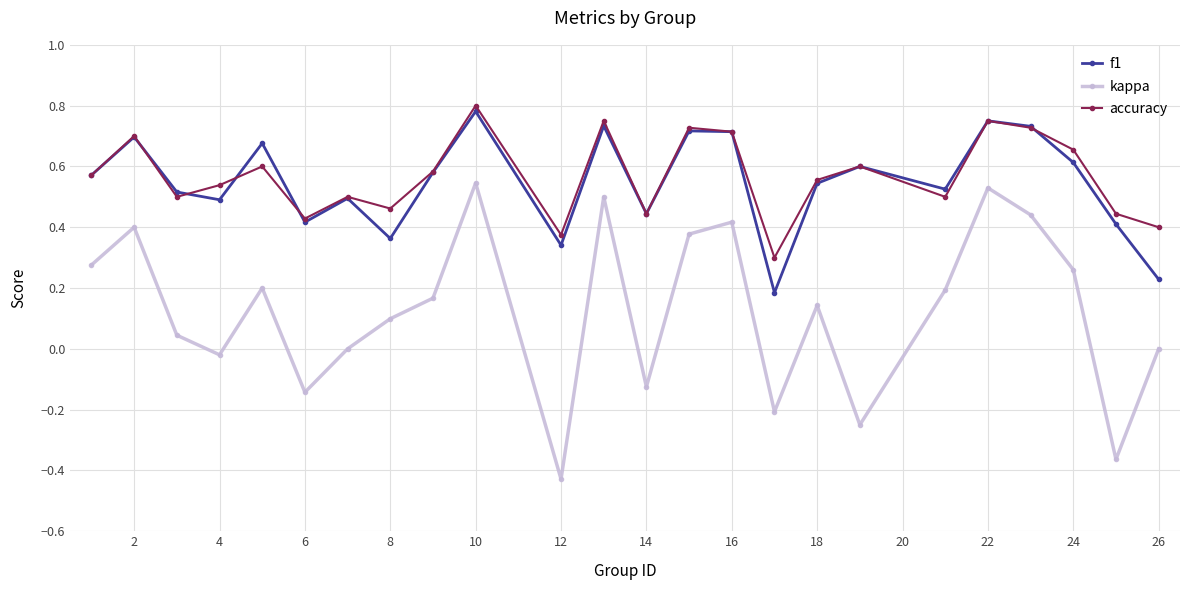

True or false: accuracy and kappa intersect in this chart.

False